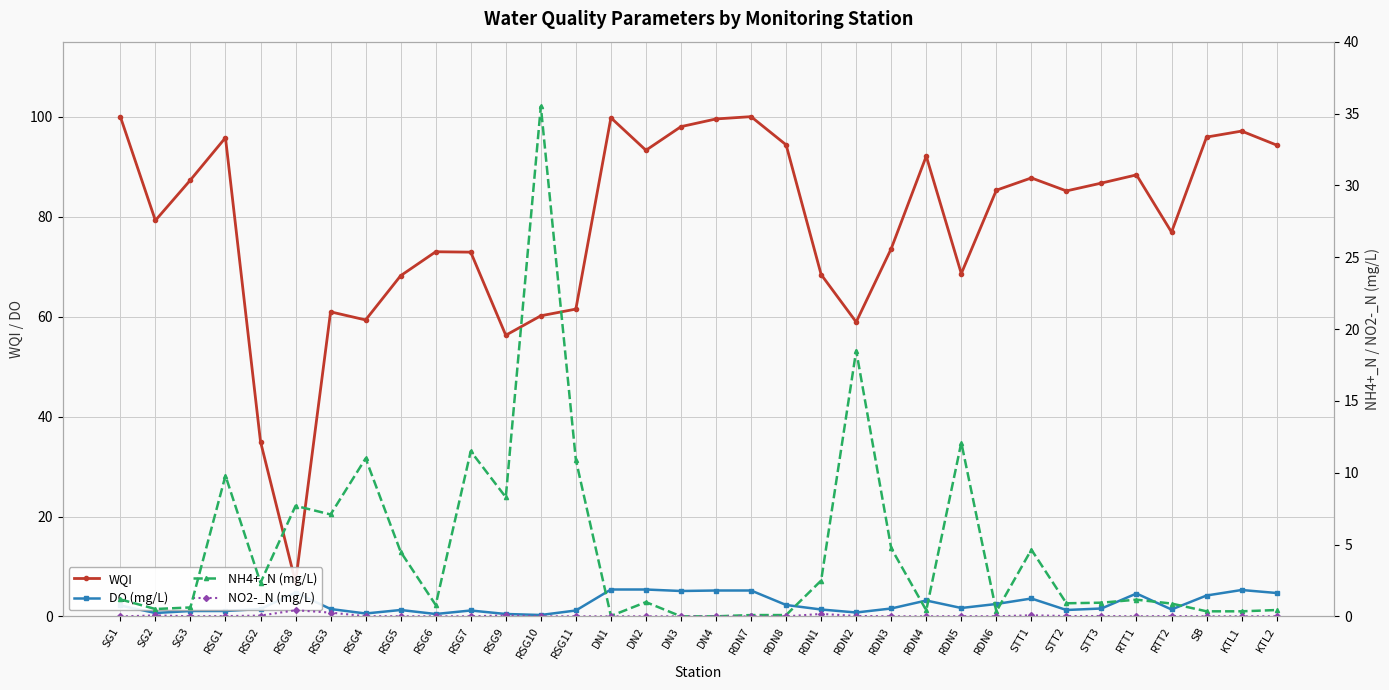

Between RSG3 and KTL2, which is larger?

KTL2